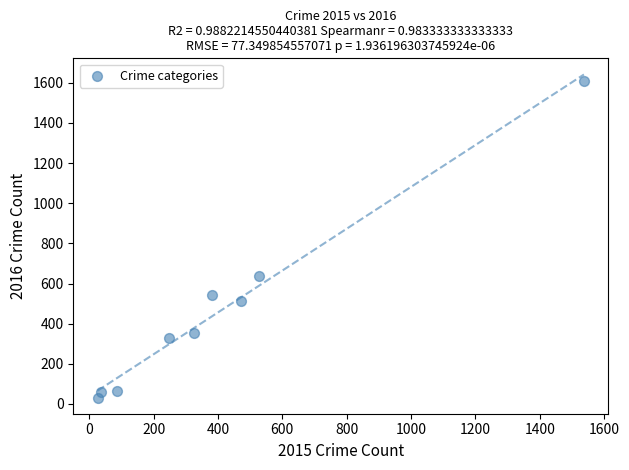

What is the average Y value?

461